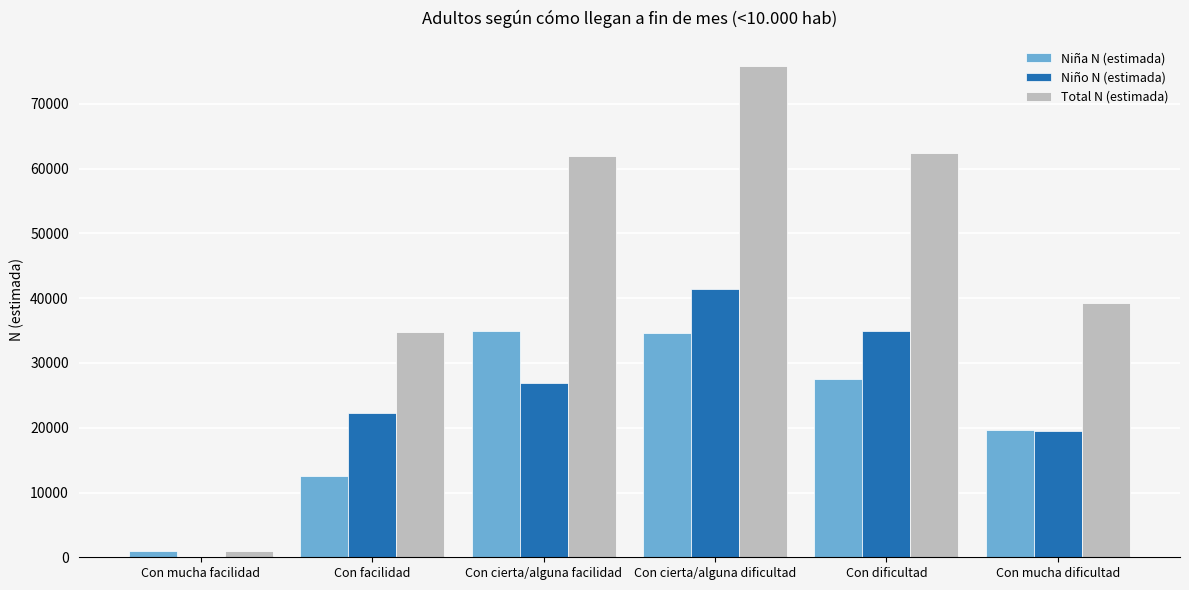

At which category is the sum across all series the highest?

Con cierta/alguna dificultad